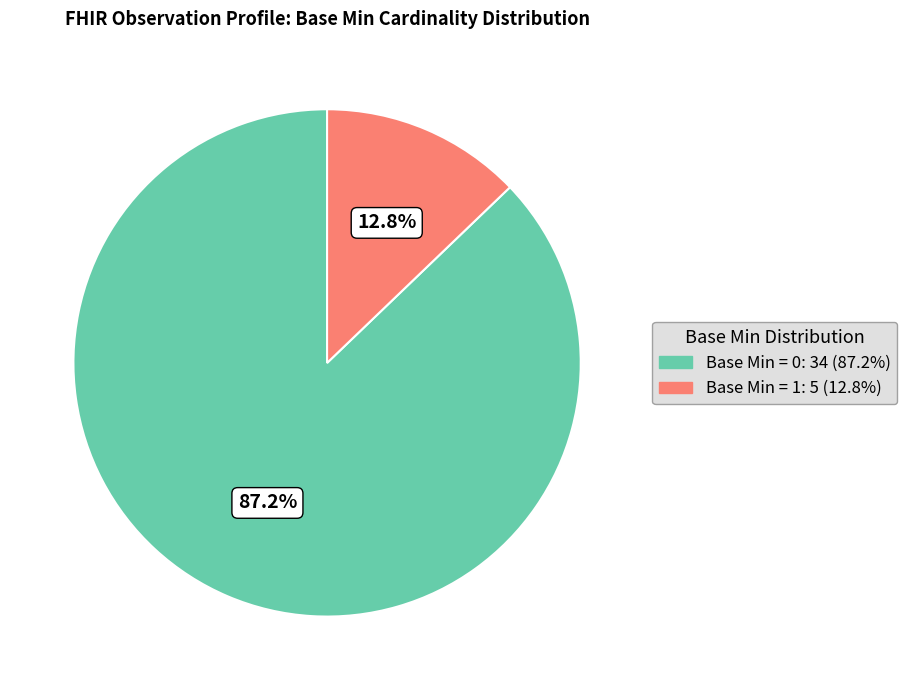

Does any single category account for the majority?

Yes